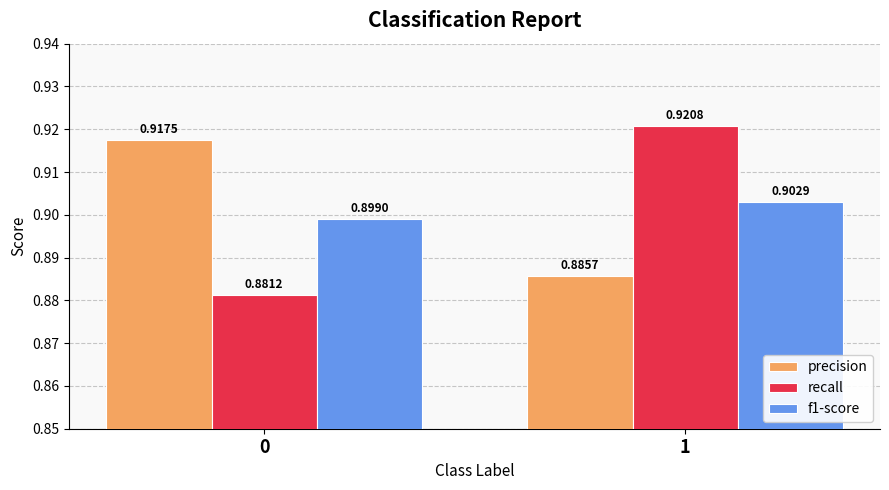

Which series has the largest total across all categories?

precision